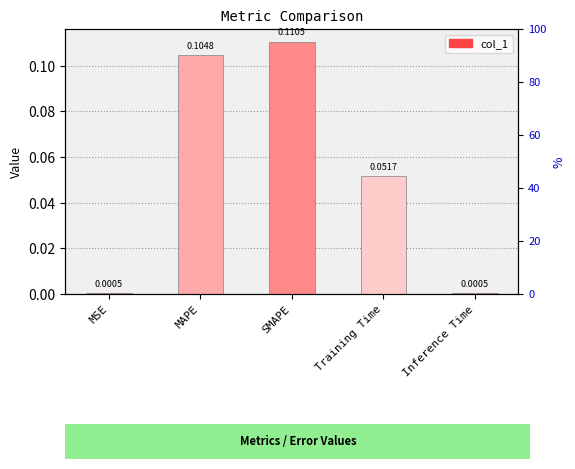

What is the label of the 4th bar from the right?

MAPE